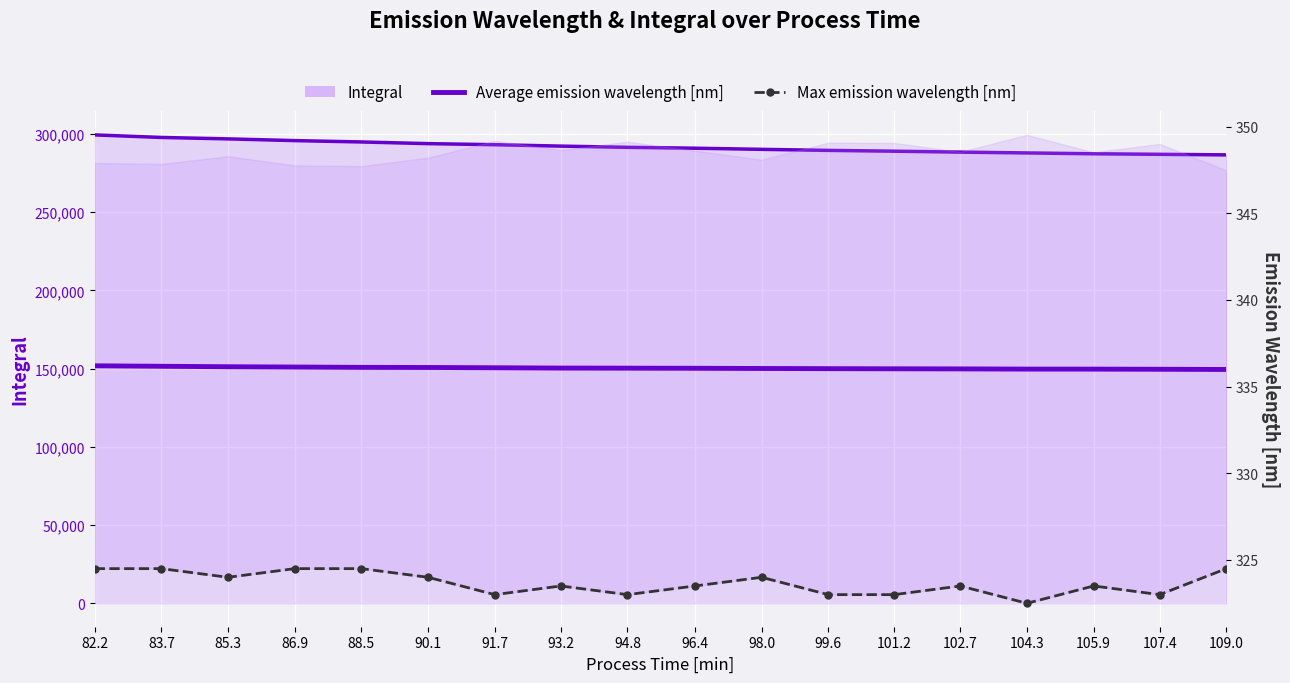

Which series has the largest range (max minus min)?

Integral (line)